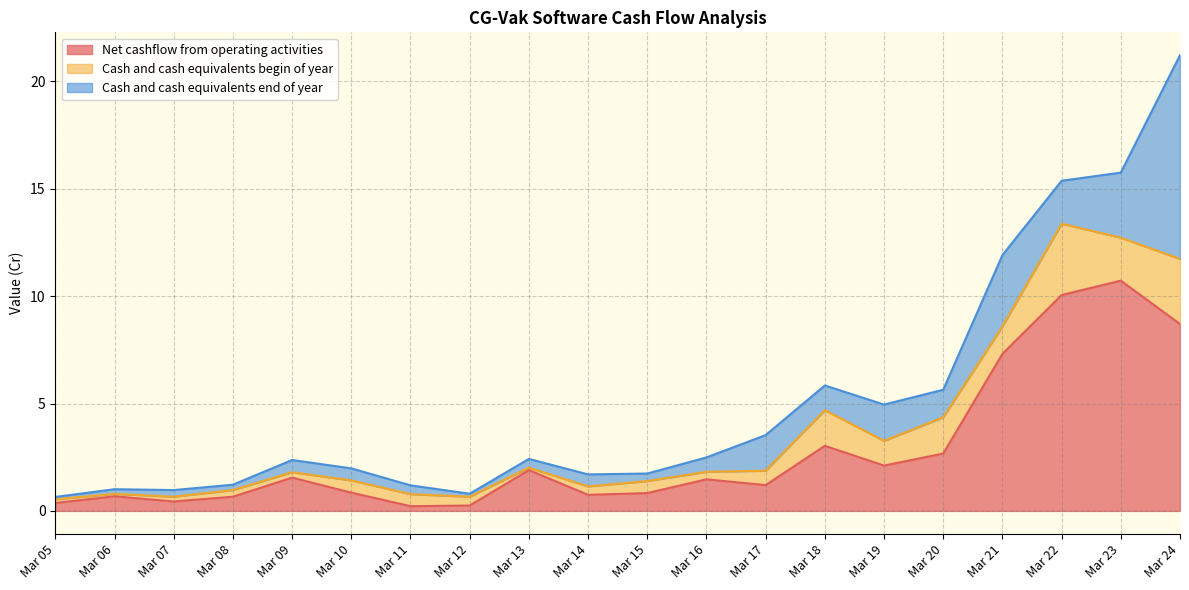

At how many categories does at least one series exceed 5?

4